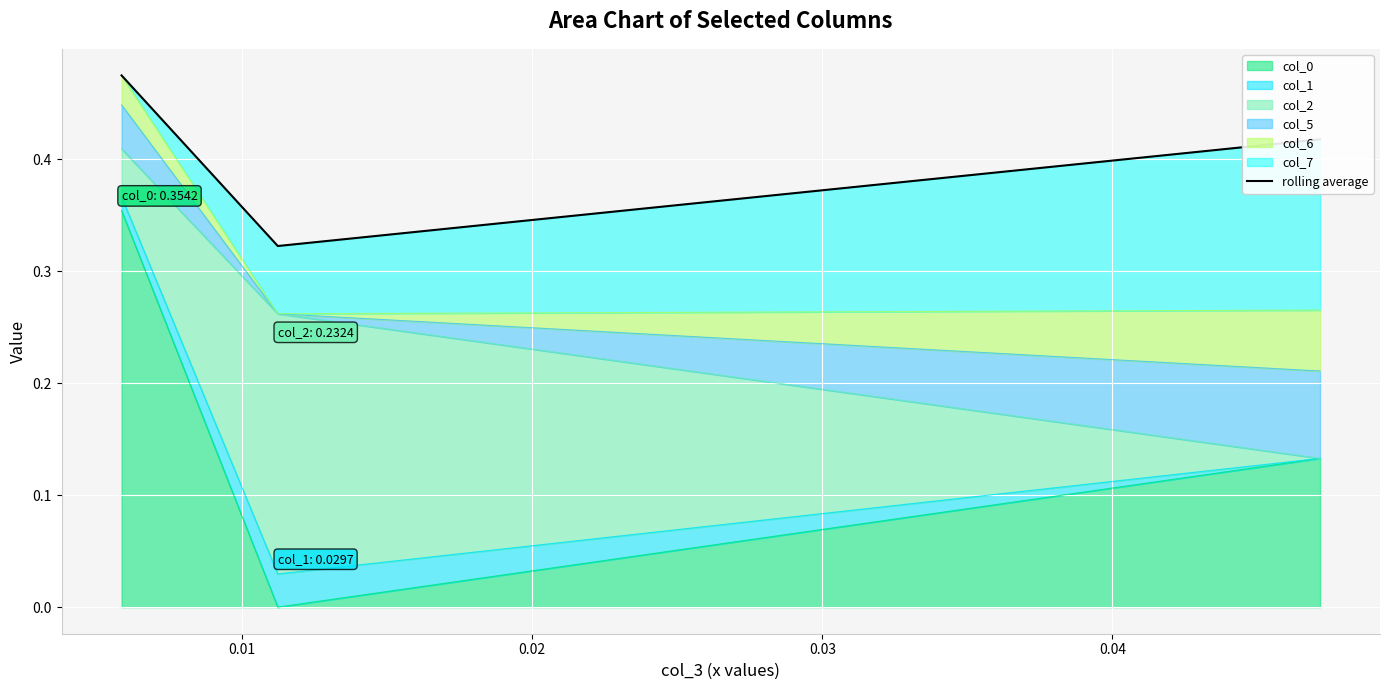

What is the difference between the second highest and minimum values?

0.1